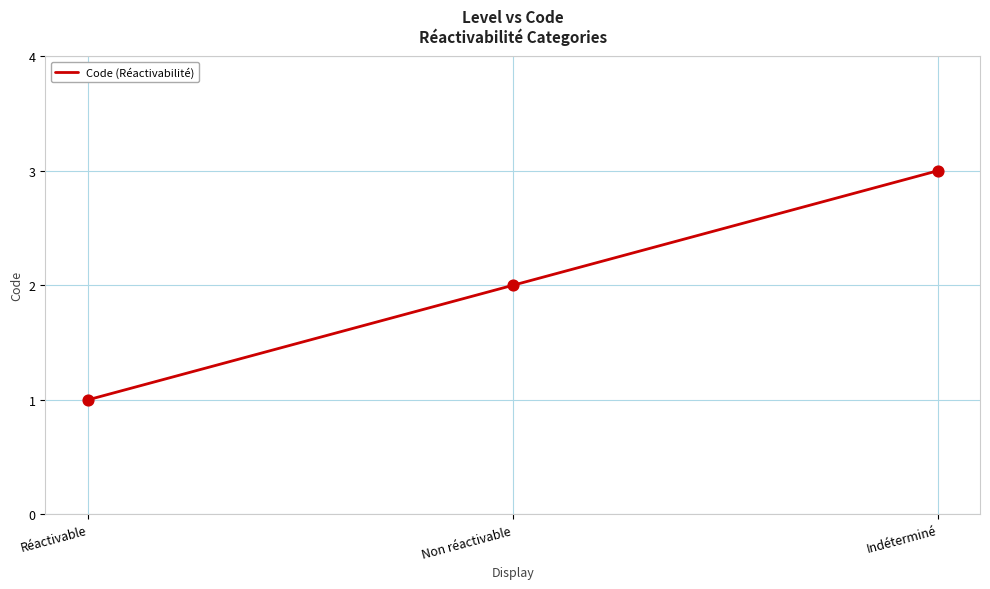

Approximately how many times larger is the value at Non réactivable compared to Réactivable?

2.0